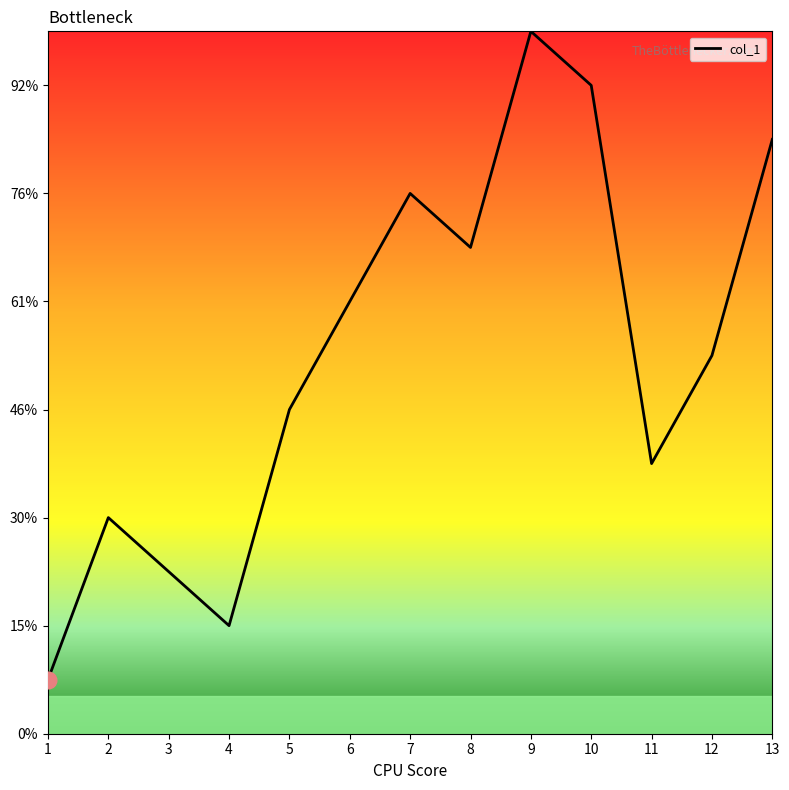

What is the difference between the values at 2 and 8?

5